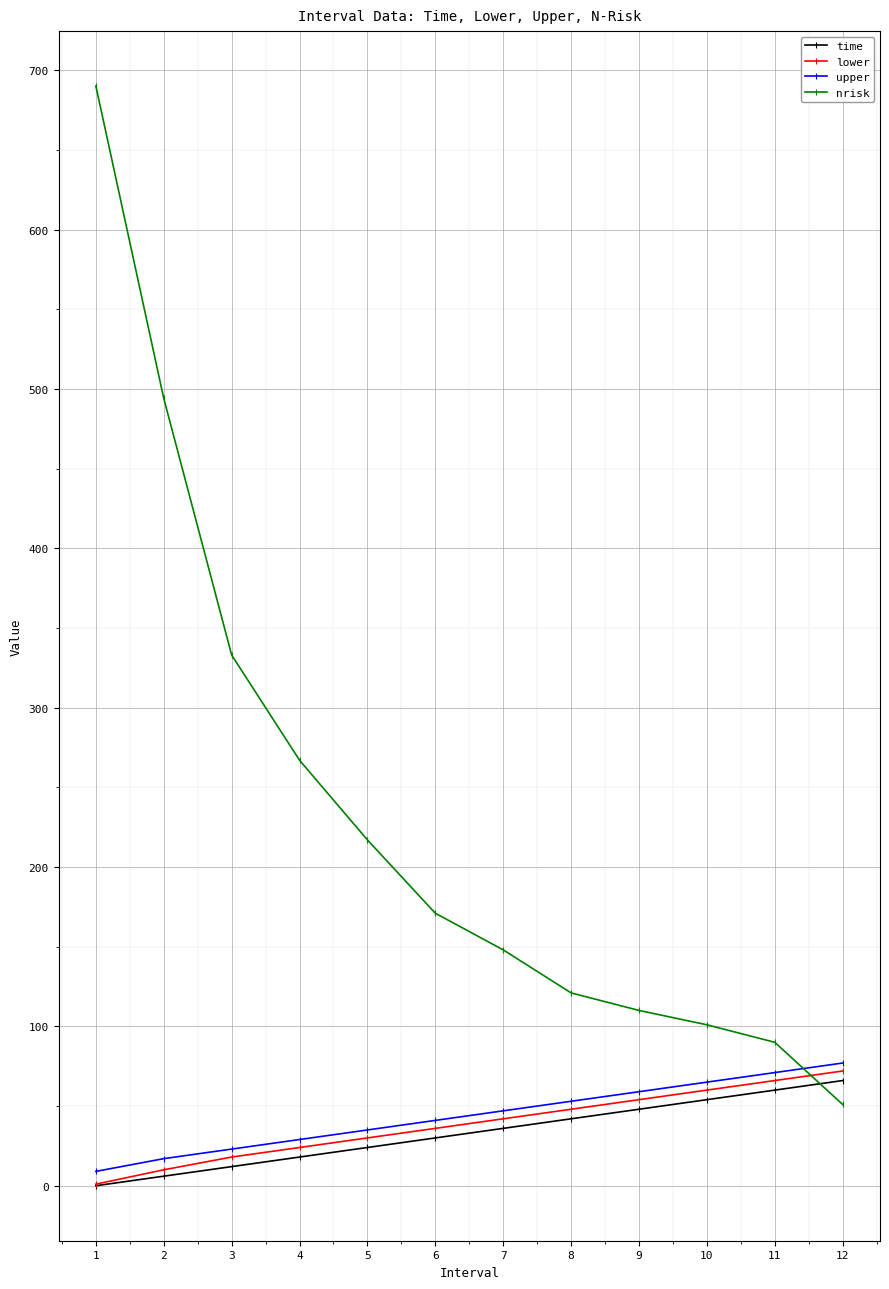

What is the sum of the upper values at 10 and 8?

118